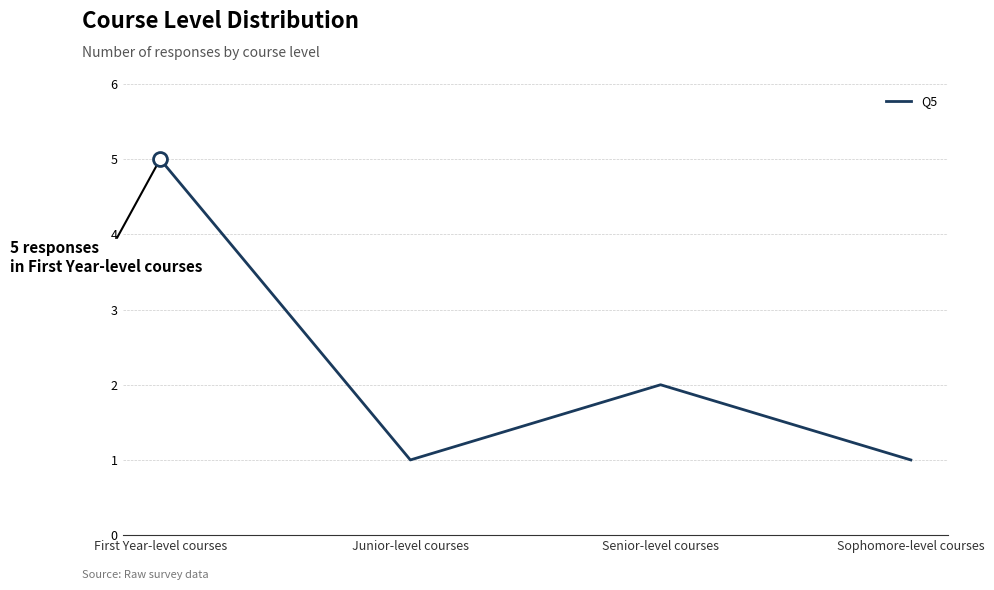

Is this an area chart (filled region under the line)?

No